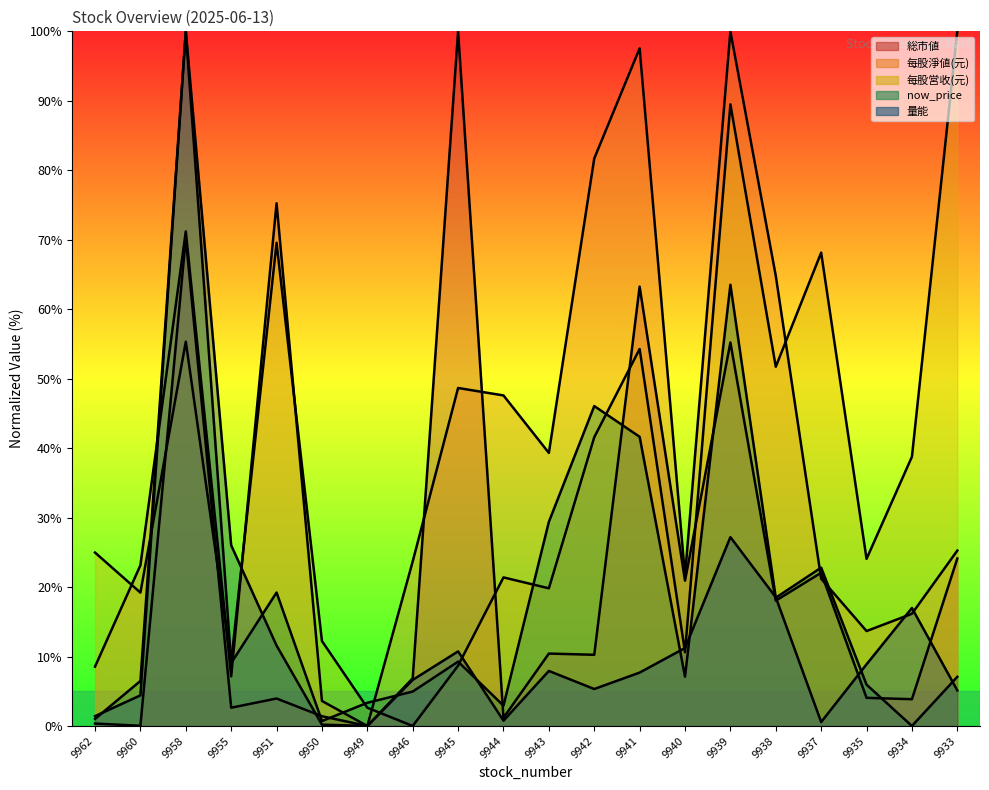

Reading right to left, list all the values displayed in this chart.

総市値: 24.1	3.9	4.1	22.1	18.0	55.2	20.9	63.3	10.2	10.4	1.2	100.0	6.9	0.0	1.4	4.0	2.6	70.2	0.0	0.3
每股淨値(元): 25.3	16.2	13.7	21.2	64.8	100.0	21.6	97.5	81.7	39.3	47.6	48.7	23.7	0.0	3.6	75.3	7.1	71.2	23.1	8.5
每股営收(元): 100.0	38.8	24.1	68.1	51.7	89.5	10.6	54.3	41.6	19.8	21.4	8.7	0.0	2.6	12.2	69.6	9.2	55.3	19.2	25.0
now_price: 7.1	0.0	5.9	22.8	18.5	63.5	7.1	41.6	46.1	29.4	2.9	9.3	5.0	3.3	0.7	19.2	9.1	100.0	6.5	1.0
量能: 5.1	17.0	8.9	0.6	18.5	27.2	11.2	7.7	5.3	7.9	0.8	10.7	6.6	0.0	0.2	11.6	26.0	100.0	4.4	1.4